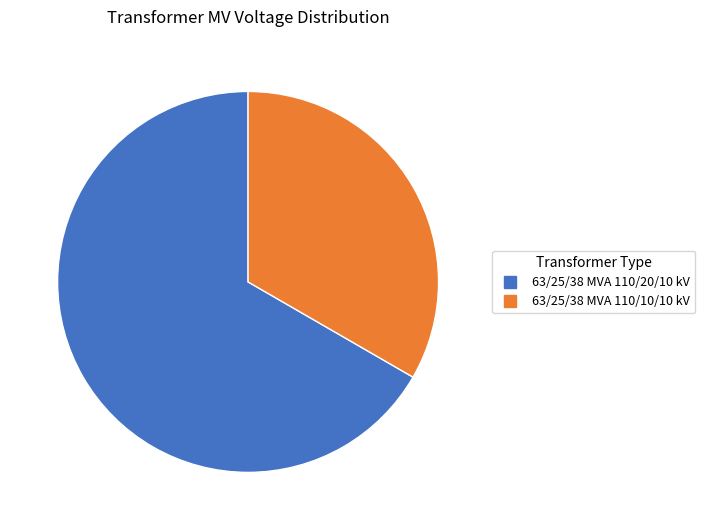

Is there a majority slice in this chart?

Yes